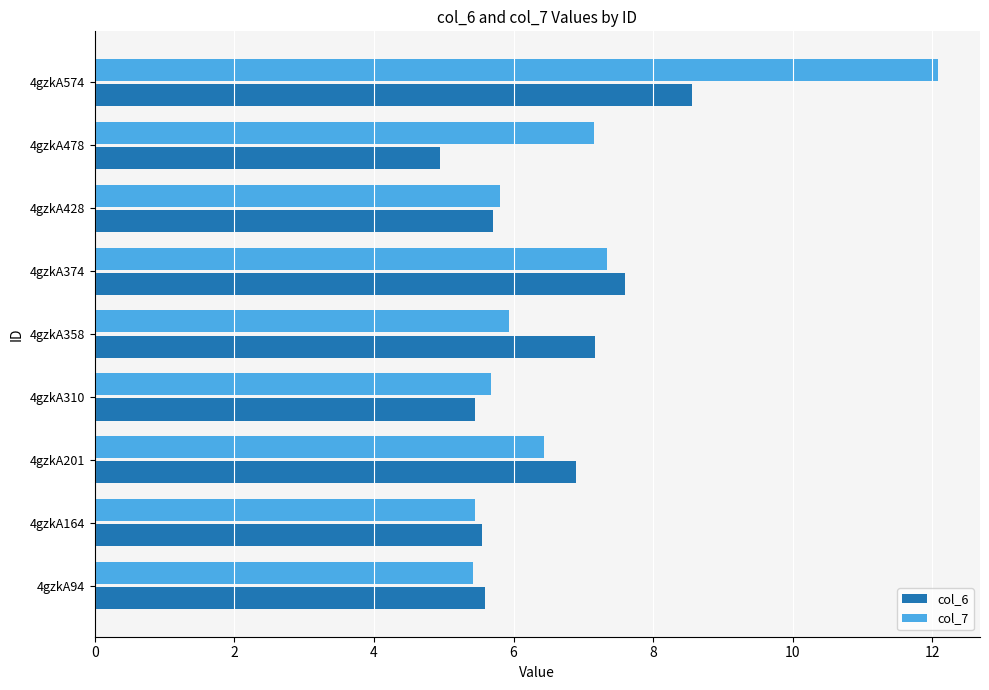

What is the difference between the maximum and minimum values in the col_6 series?

3.6